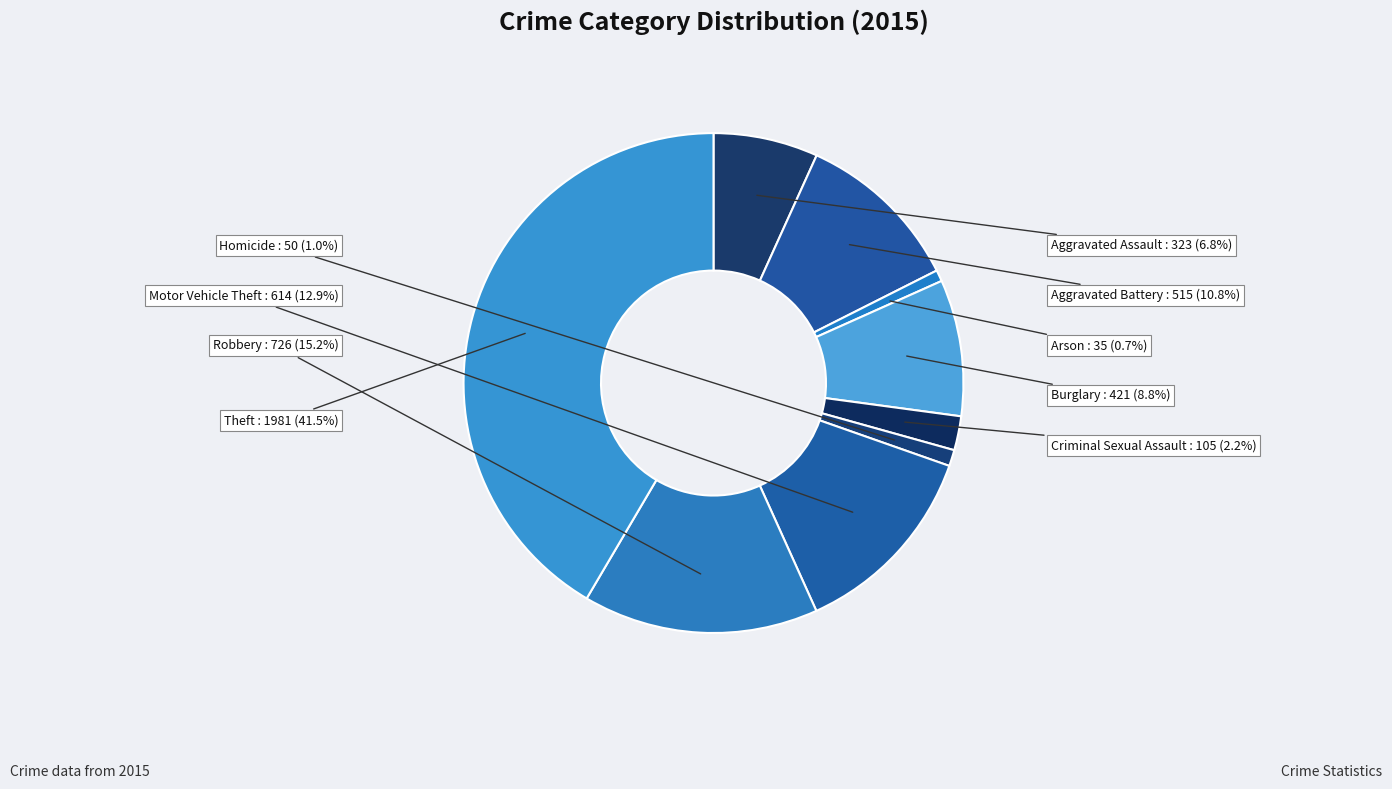

Which has a higher value, Aggravated Assault or Motor Vehicle Theft?

Motor Vehicle Theft